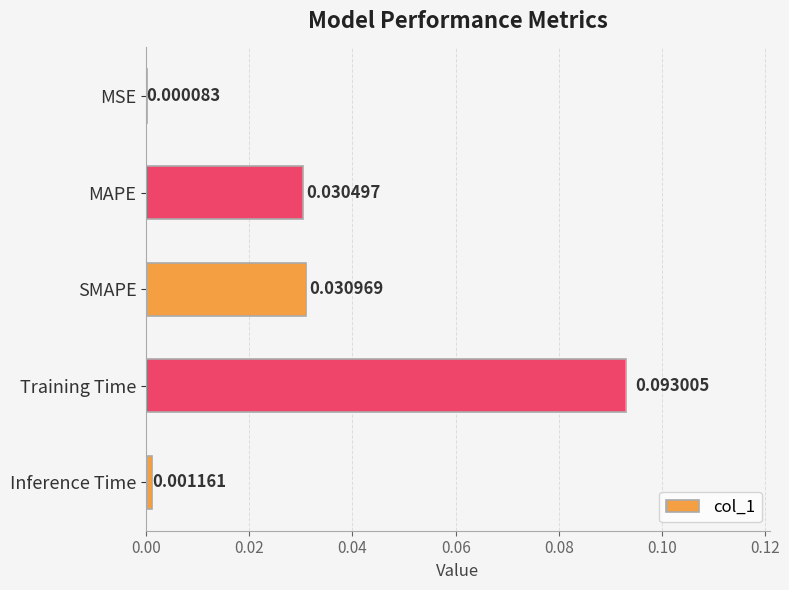

Which has a higher value, Inference Time or MSE?

Inference Time